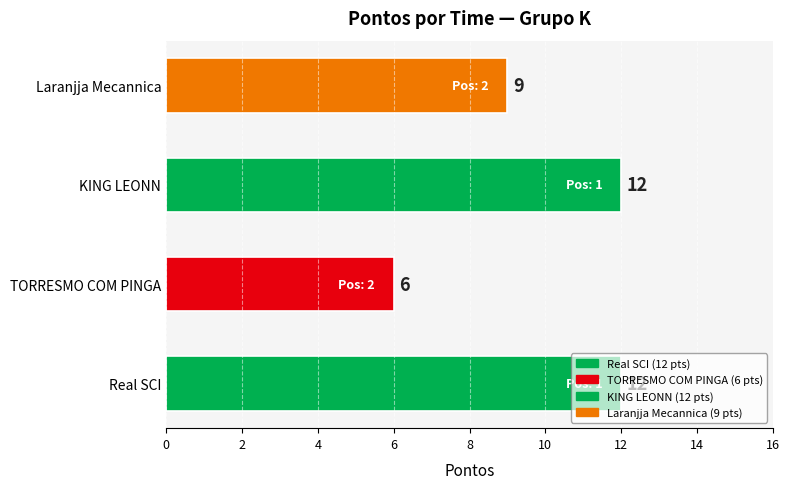

What is the change in value from TORRESMO COM PINGA to Laranjja Mecannica?

+3